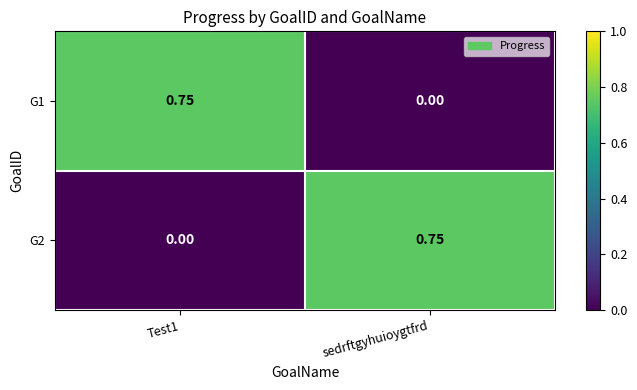

At which label does G2 reach its peak?

sedrftgyhuioygtfrd